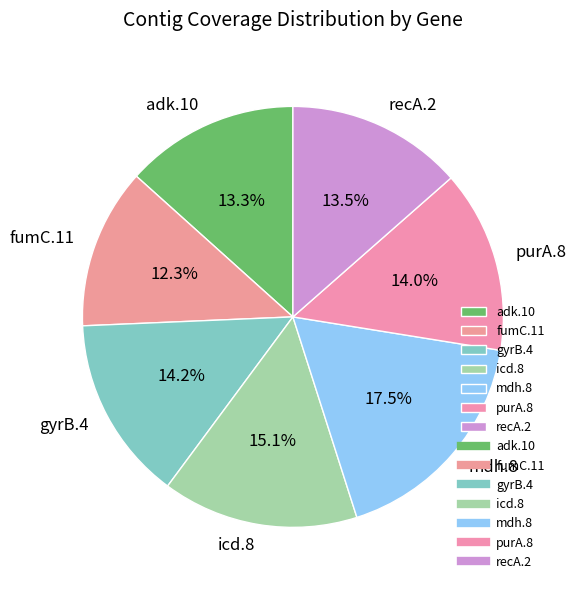

How many slices are in this pie chart?

7